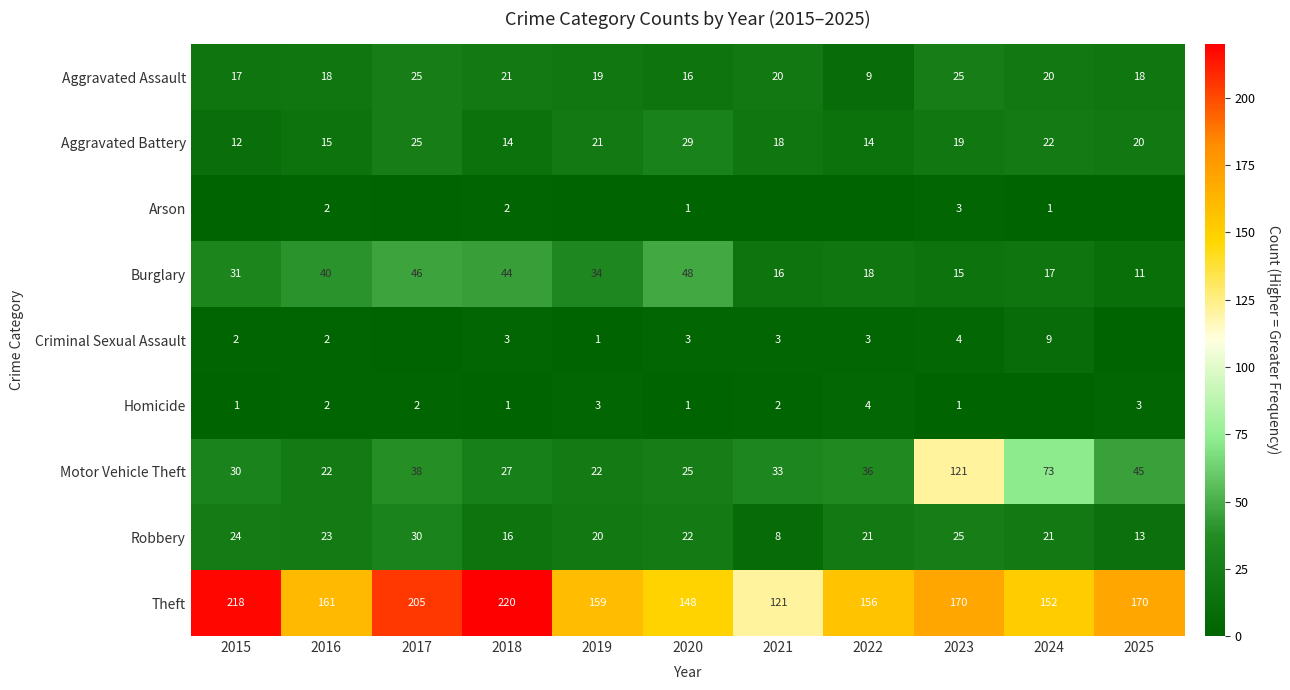

True or false: Aggravated Assault has a value of 20 at 2021.

True